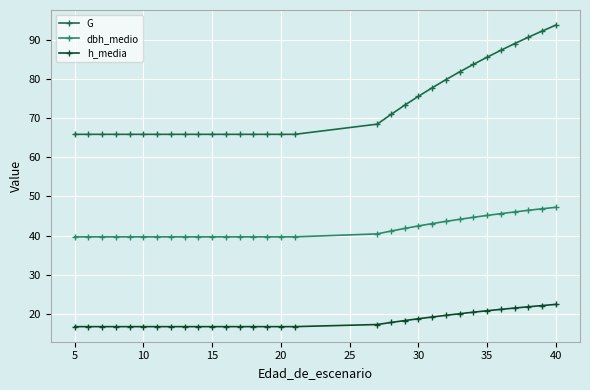

Which series has the widest spread of values?

G